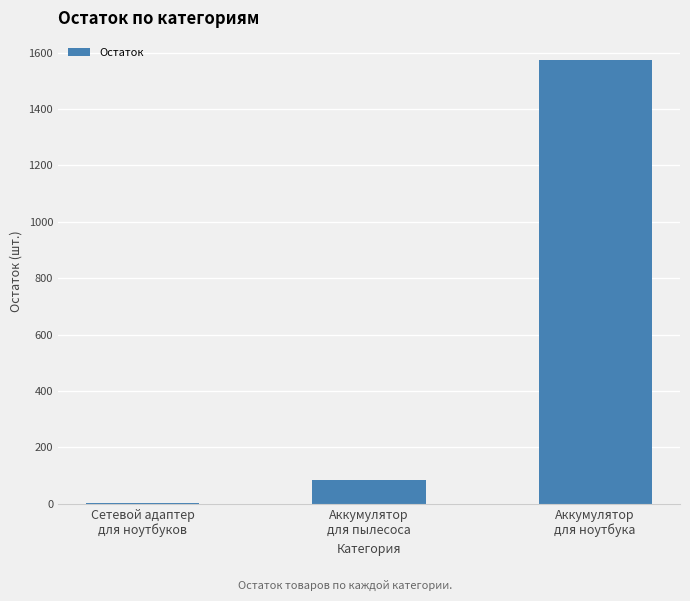

What is the maximum value shown in the chart?

1574